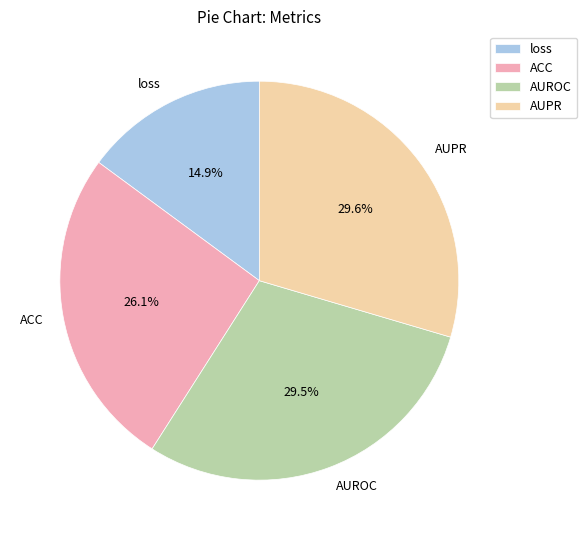

The AUPR slice represents 30% of the pie. True or false?

True